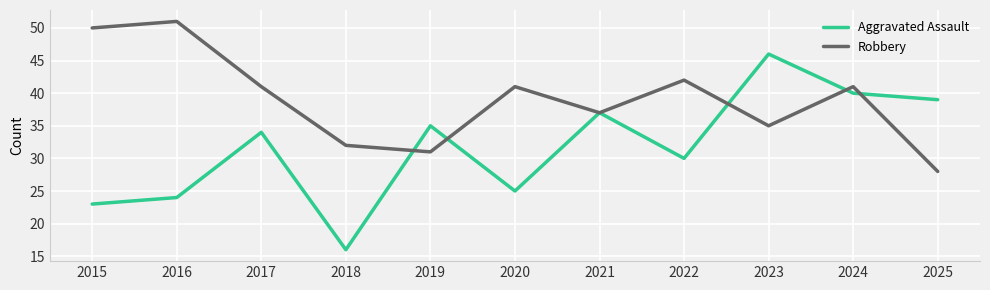

Reading right to left, extract all data points from this chart.

Aggravated Assault: 39	40	46	30	37	25	35	16	34	24	23
Robbery: 28	41	35	42	37	41	31	32	41	51	50